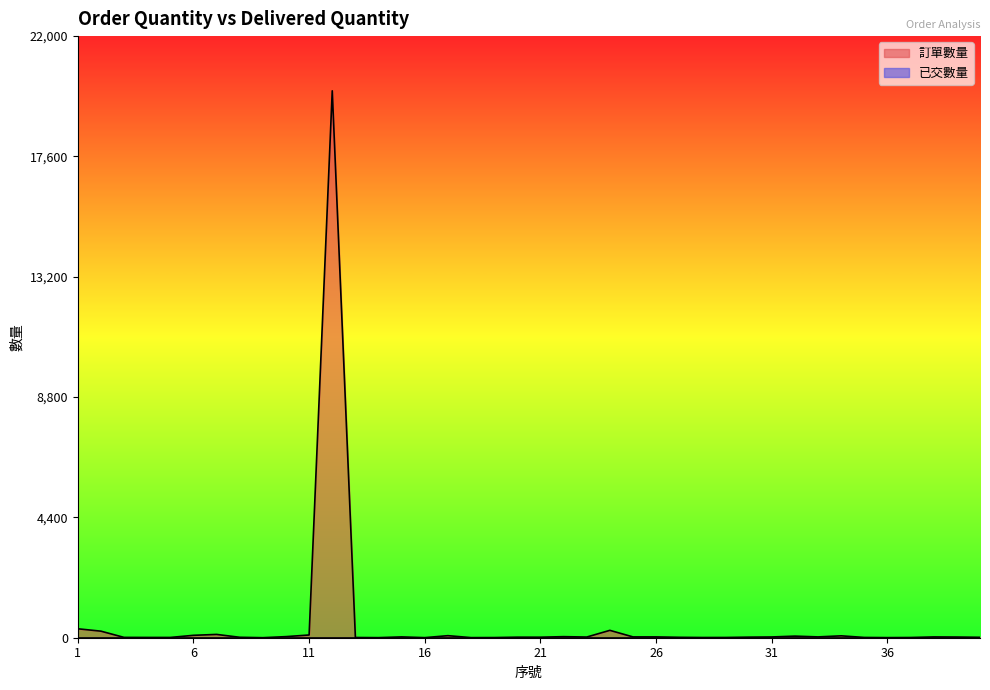

True or false: the data shows 121 at 7.

True